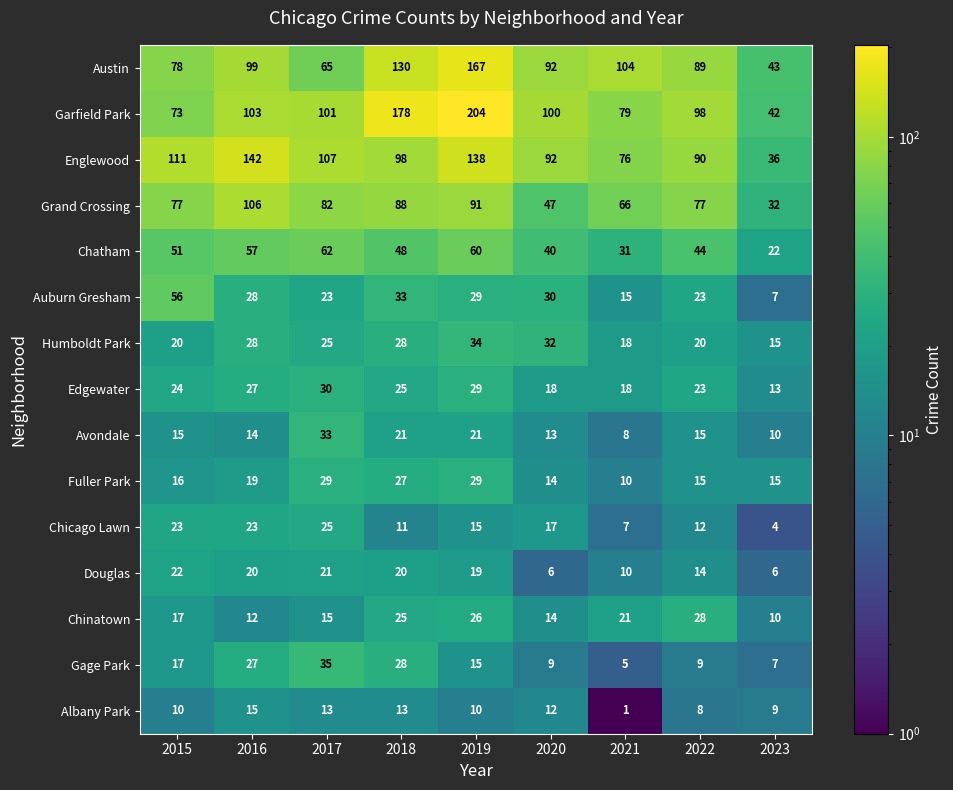

What is the minimum value shown in the chart?

1